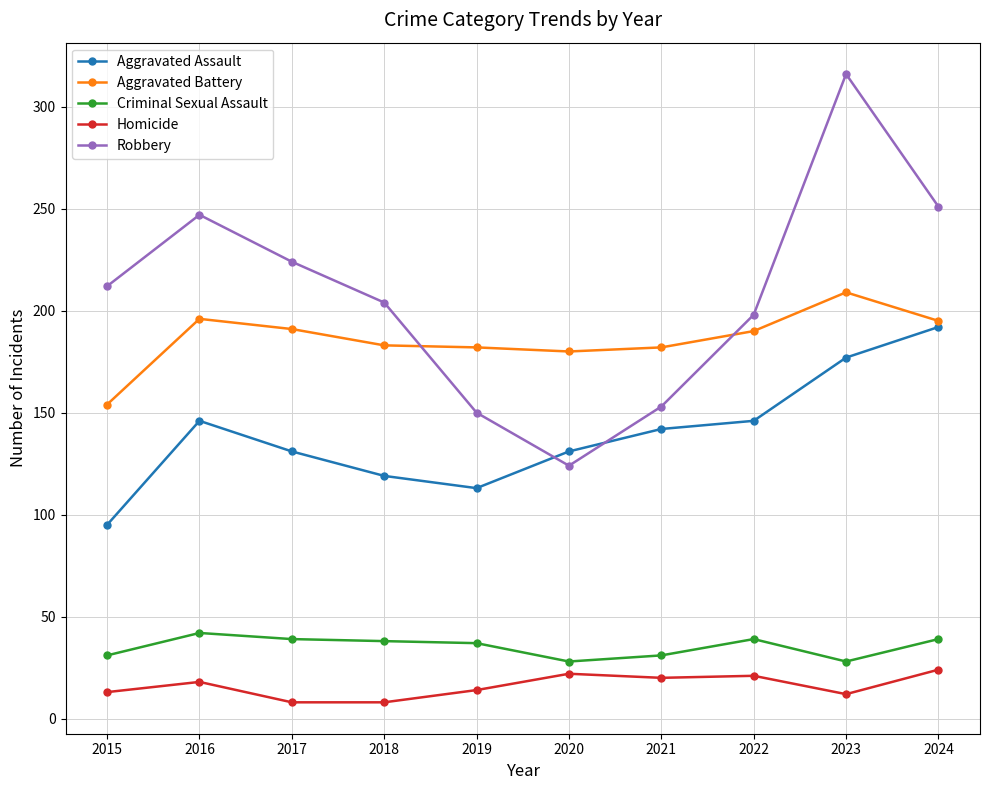

Is it true that Aggravated Battery equals 183 at 2018?

True